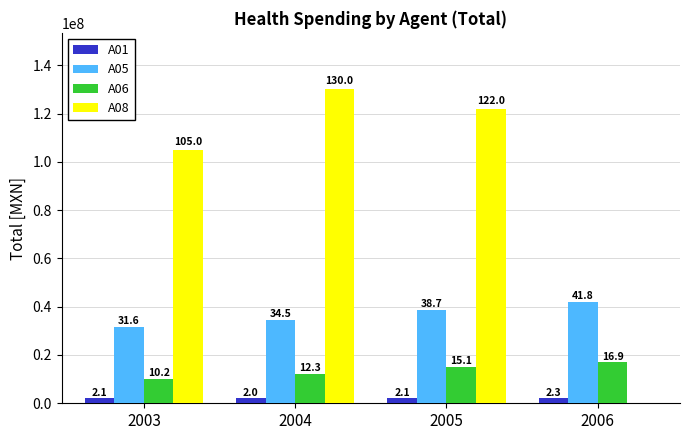

Are the bars grouped side by side (vs. stacked)?

Yes